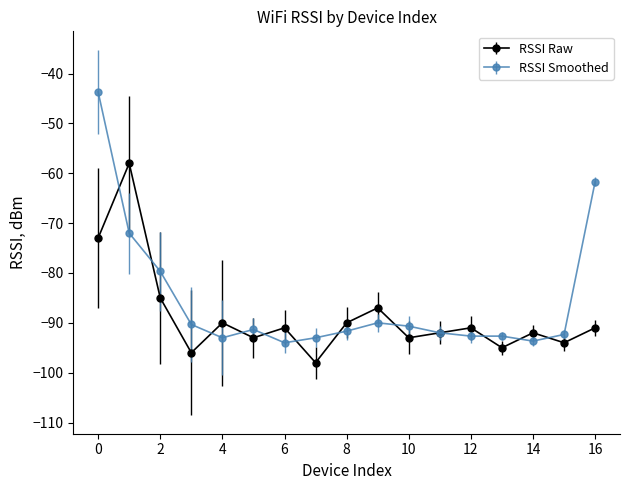

What is the value of the RSSI Raw point at the 10th from the left?

-87.0